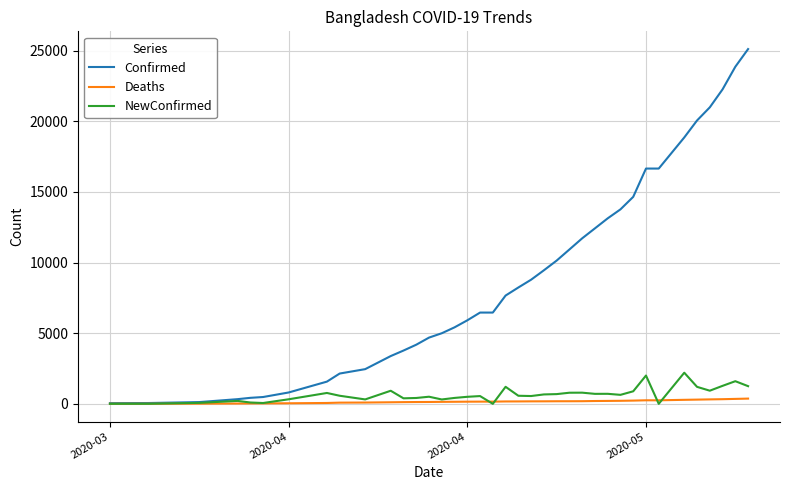

At which category does NewConfirmed reach its first local peak?

2020-04